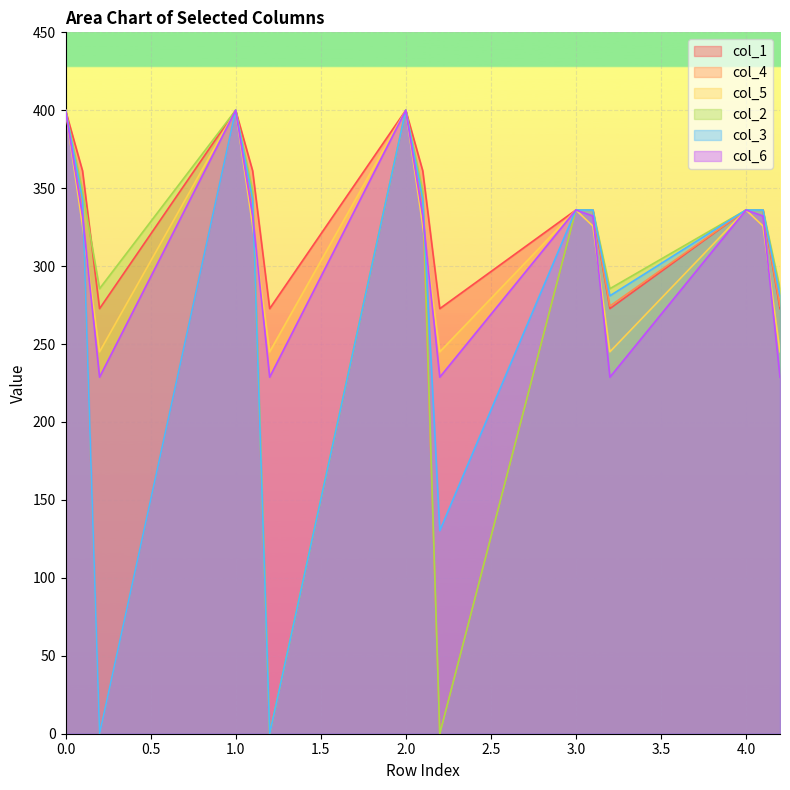

What is the difference between the maximum and minimum values in the col_6 series?

171.2